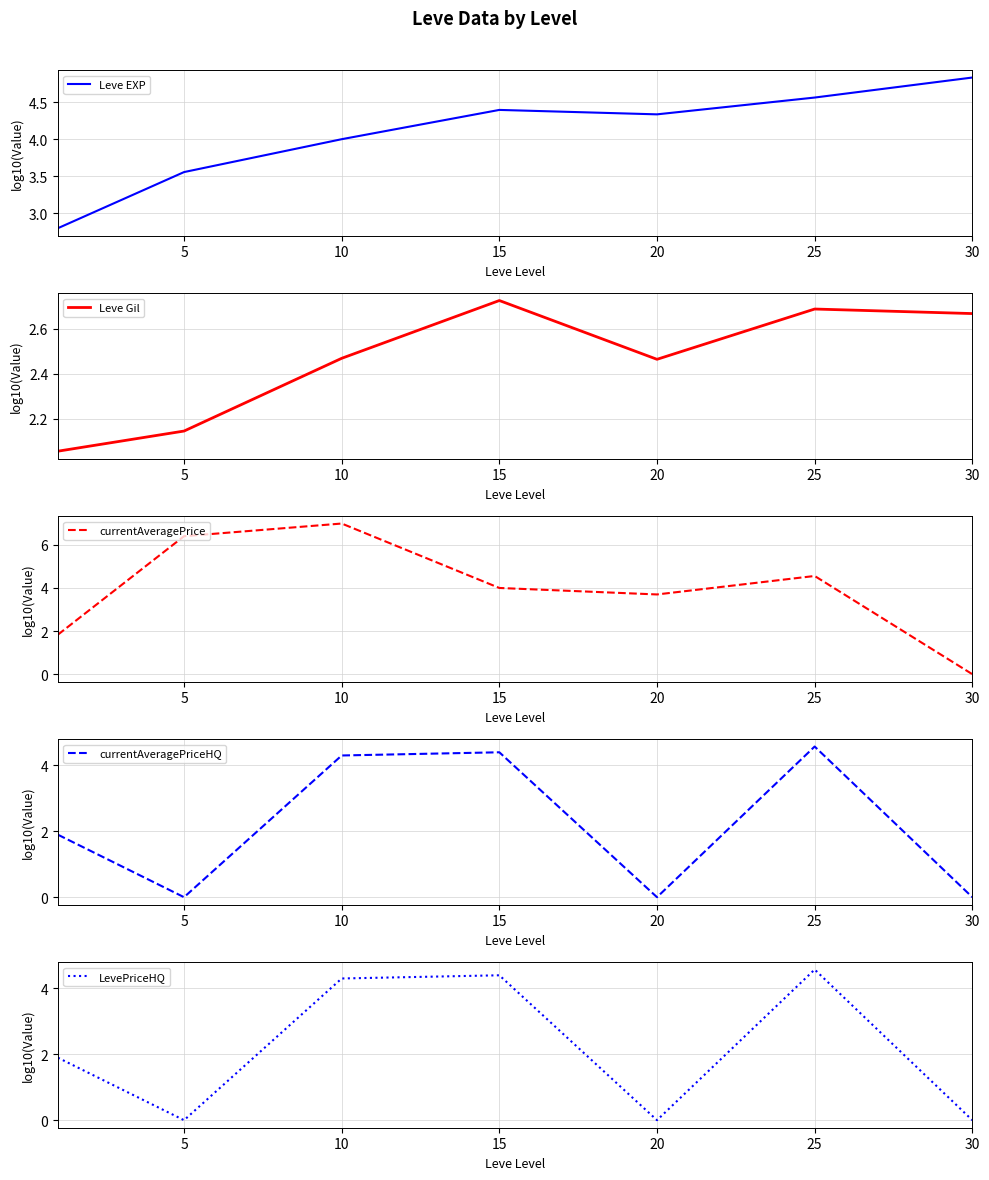

Is this an area chart (filled region under the line)?

No